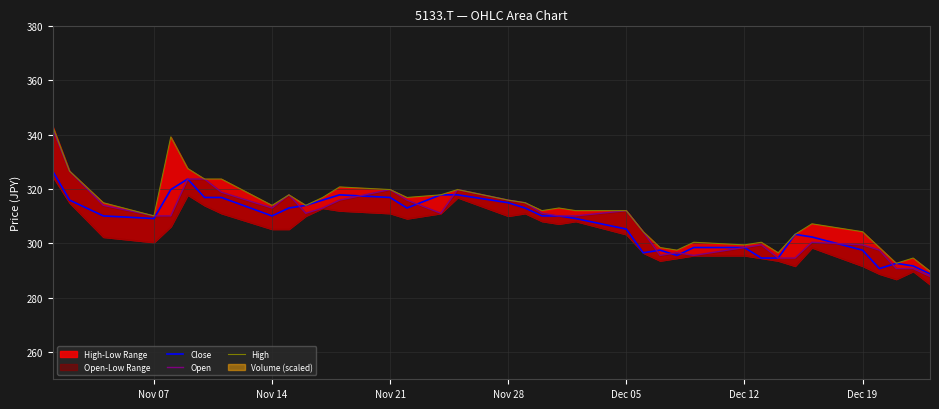

What is the difference between the maximum and minimum values in the Close series?

37.8